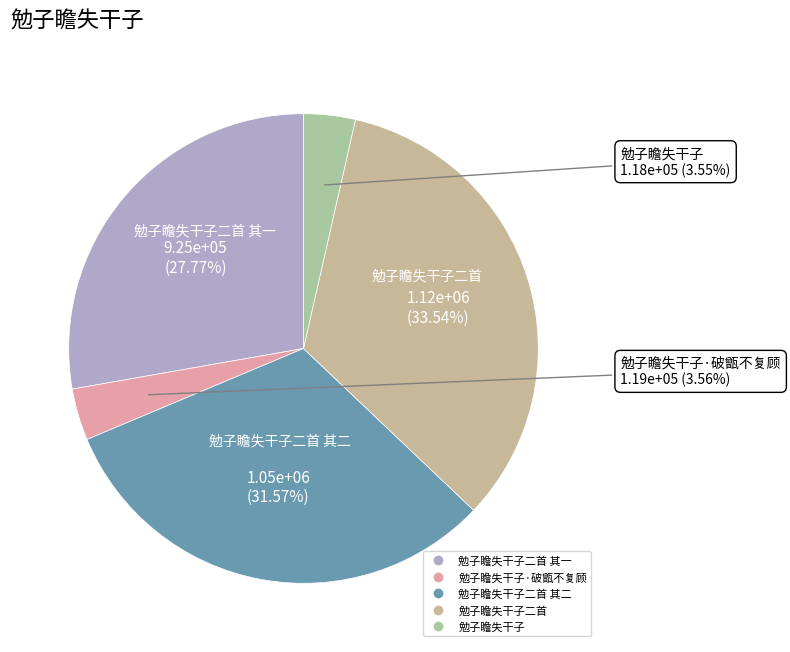

Count the number of slices in the pie.

5